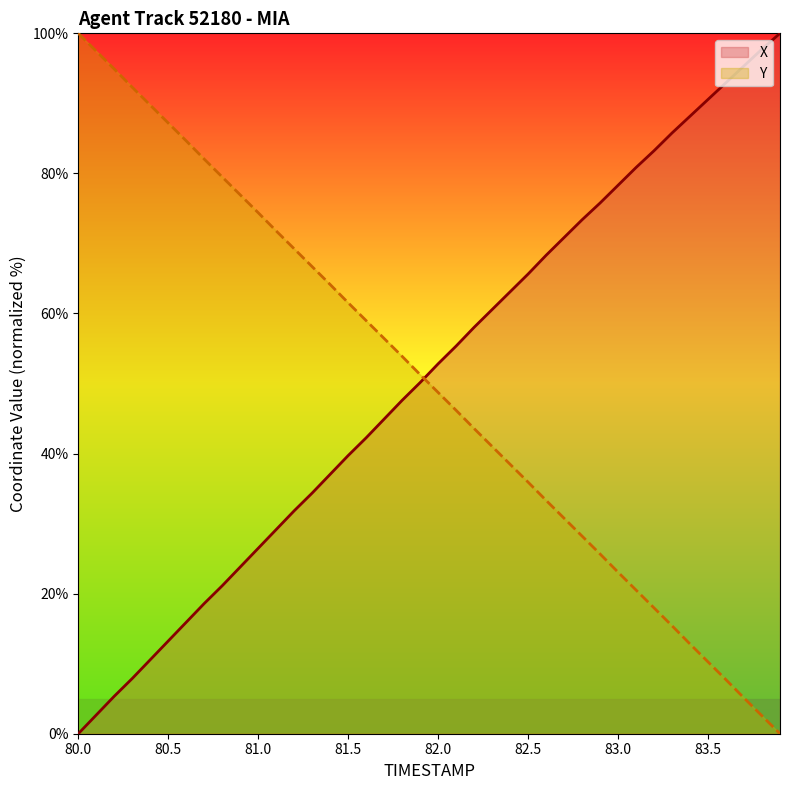

Is the value of X at 82.6 greater than the value of Y at 81.1?

No